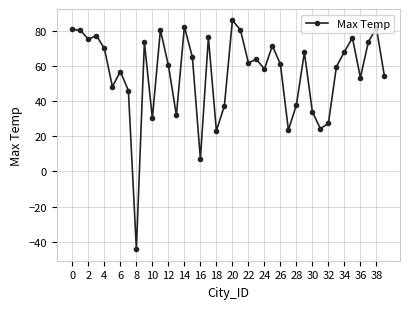

What is the average value?

55.6